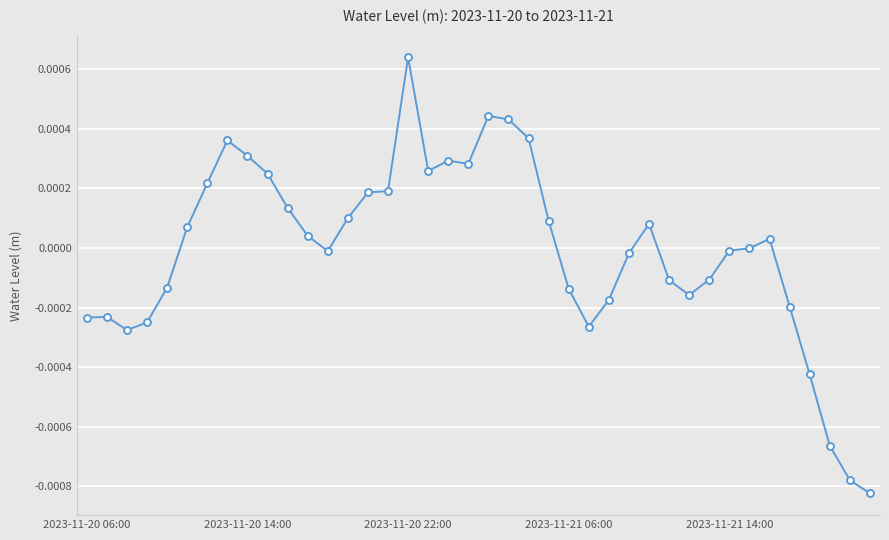

True or false: the data has more than 1 interior local peaks.

True